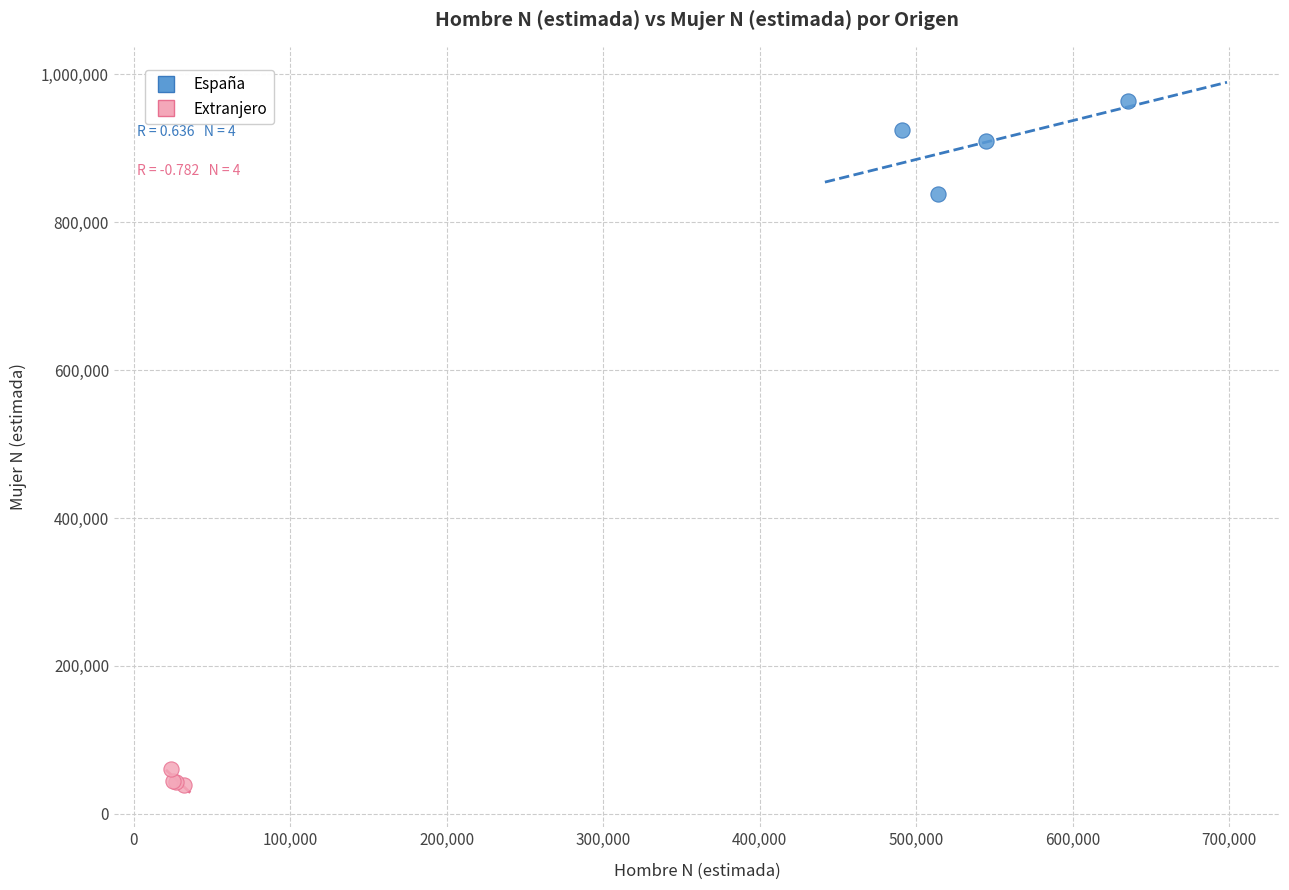

Which series reaches the maximum Y coordinate?

España